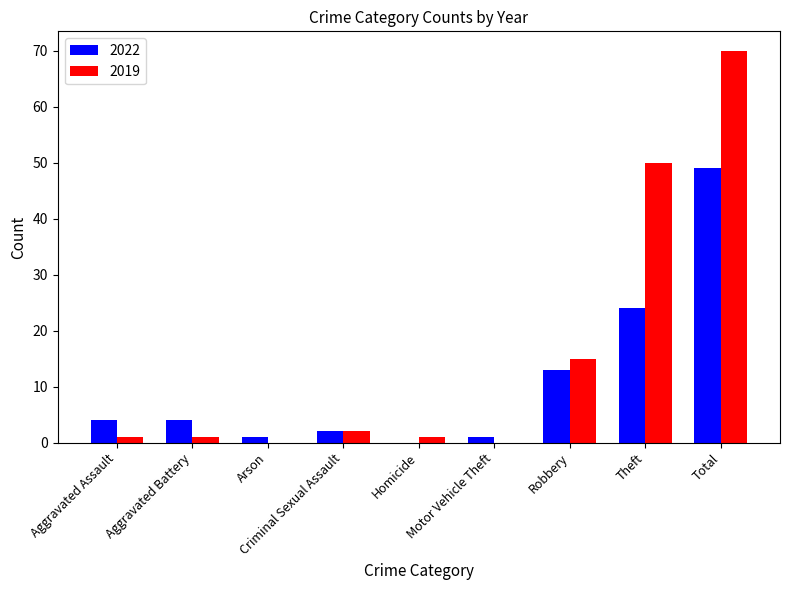

What is the highest value of the 2019 series?

70